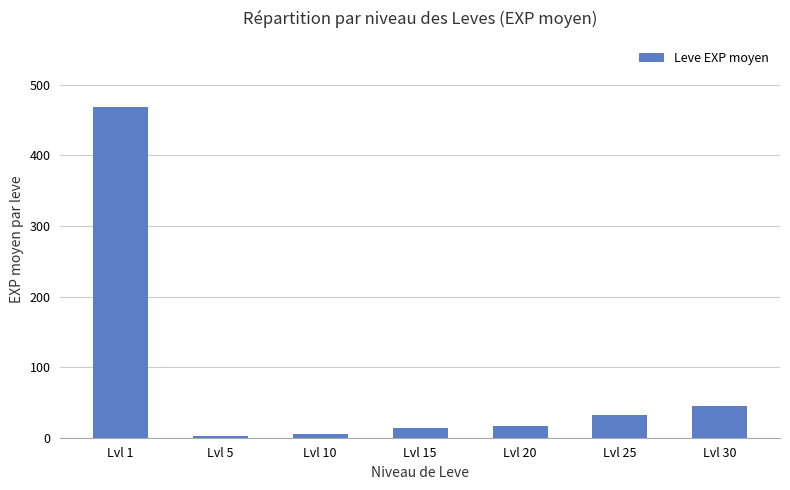

Which has a higher value, Lvl 30 or Lvl 20?

Lvl 30